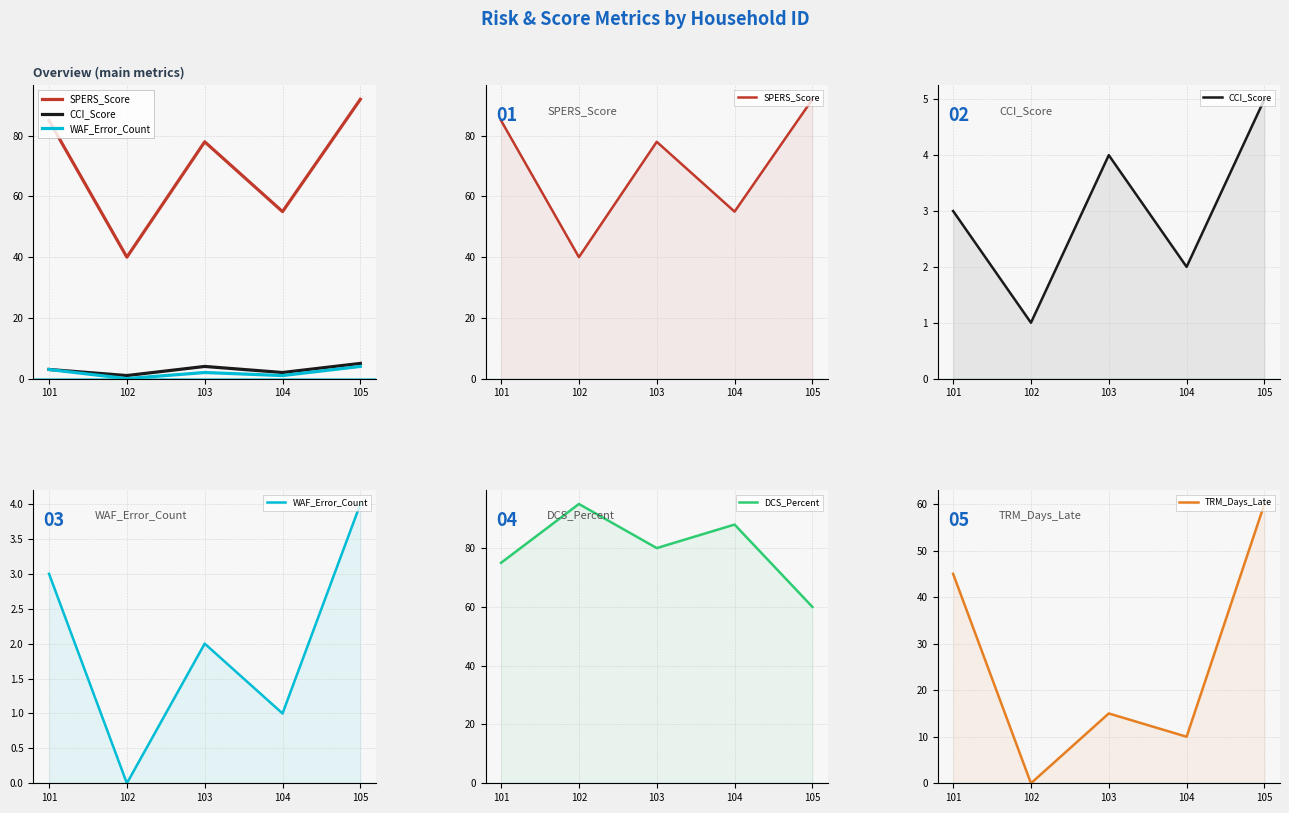

List the series in order of their peak value, highest first.

DCS_Percent, SPERS_Score, TRM_Days_Late, CCI_Score, WAF_Error_Count